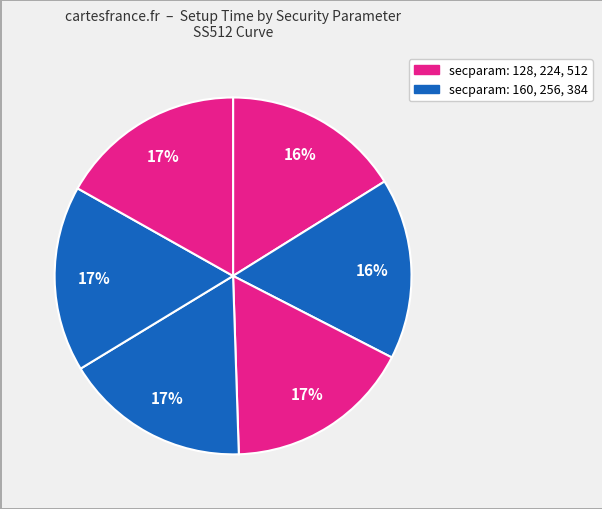

How many segments does this pie chart have?

6